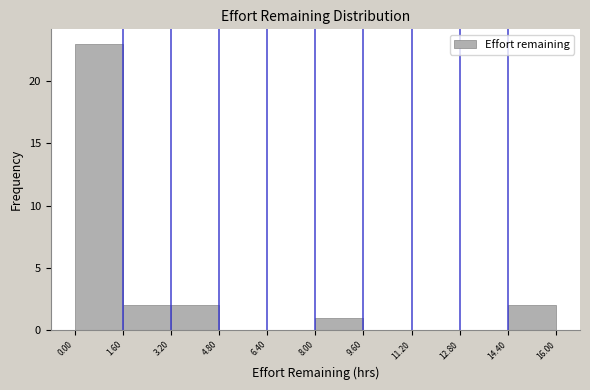

Which range on the x-axis has the tallest bar?

0.00 to 1.60